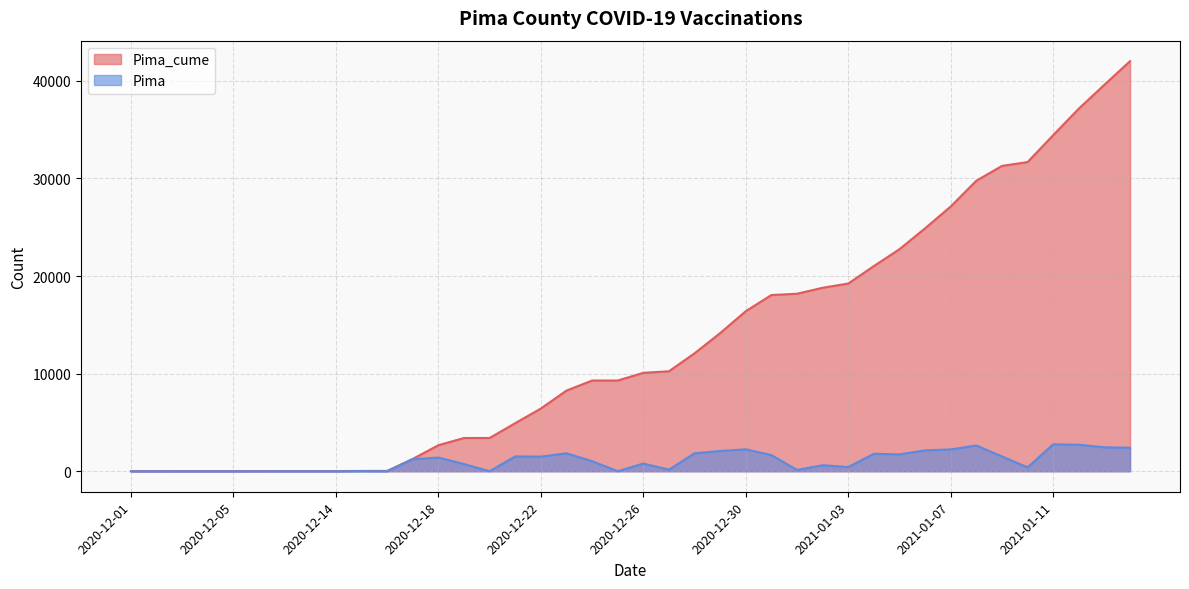

At which label does Pima reach its minimum?

2020-12-01